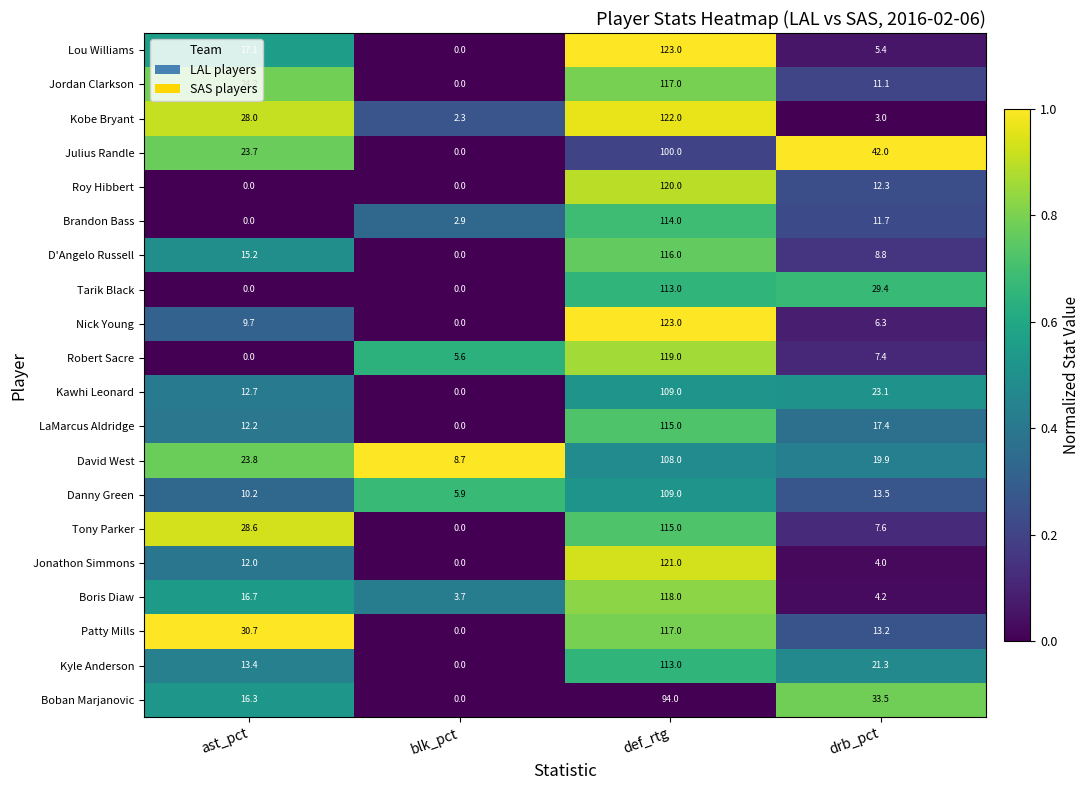

How many data points in David West are above 23?

2